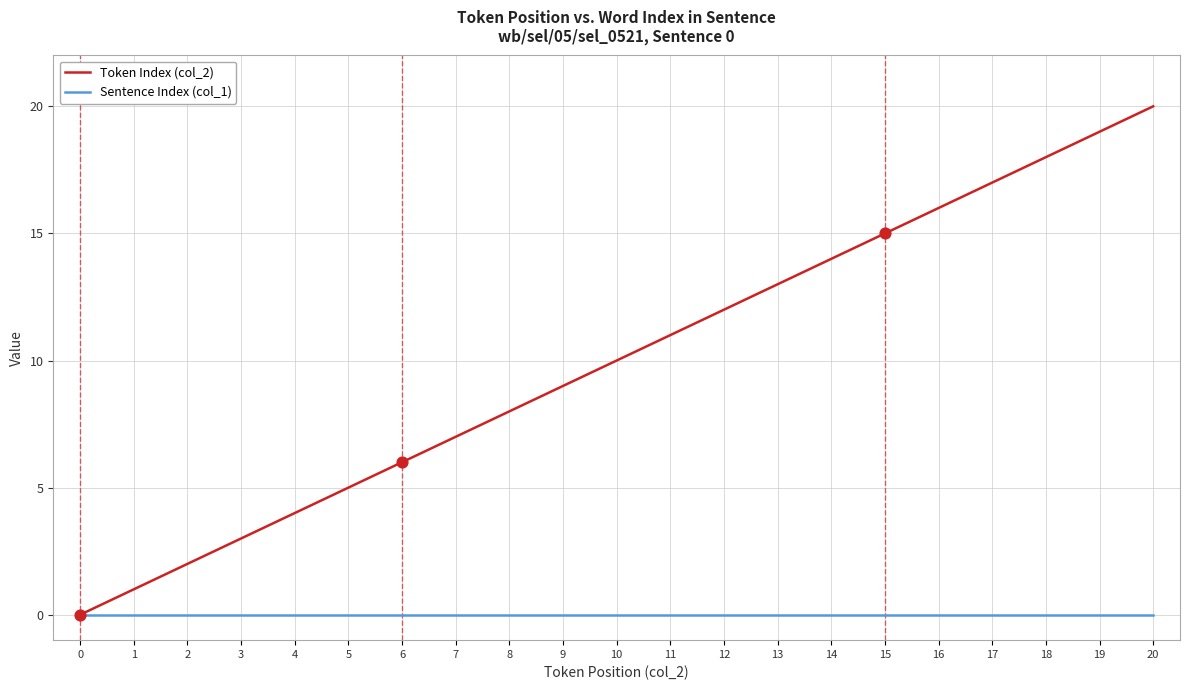

Is the value of Sentence Index (col_1) at 12 greater than the value of Token Index (col_2) at 13?

No